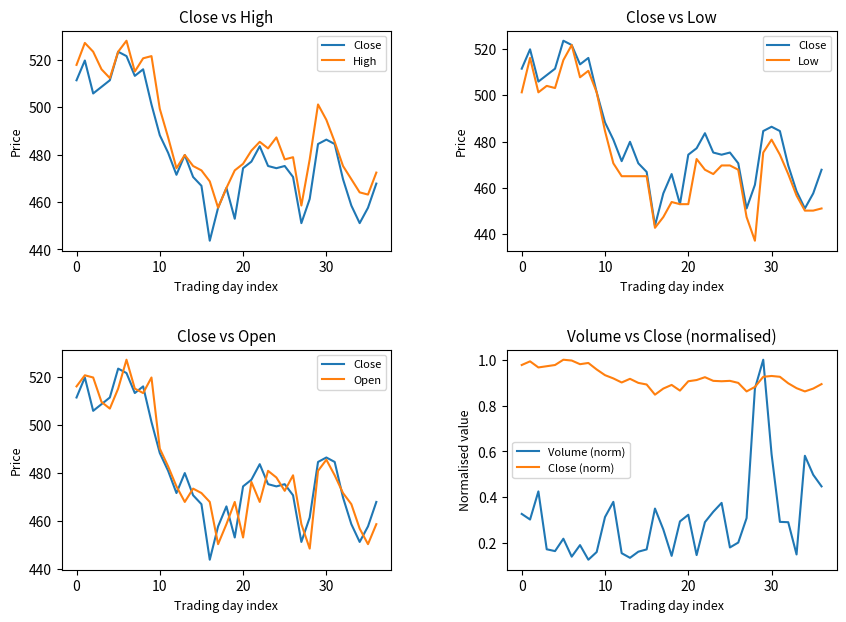

At which category is the sum across all series the highest?

6